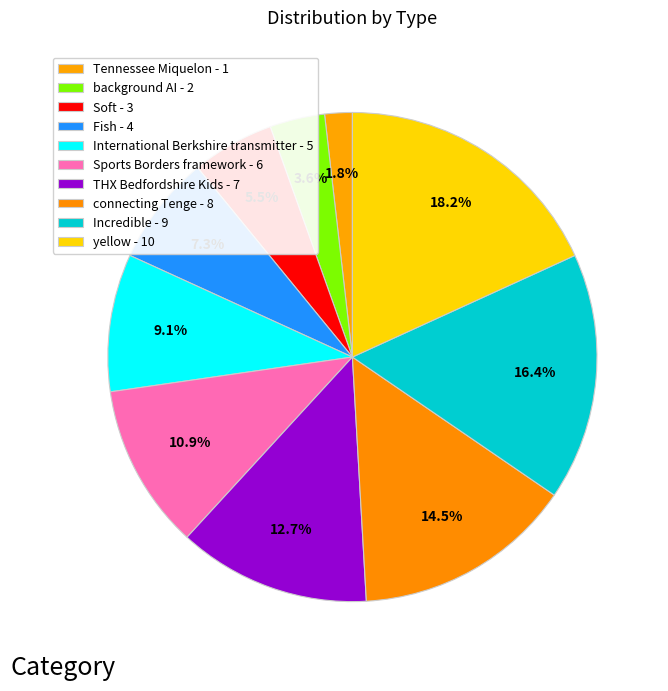

Count the number of slices in the pie.

10